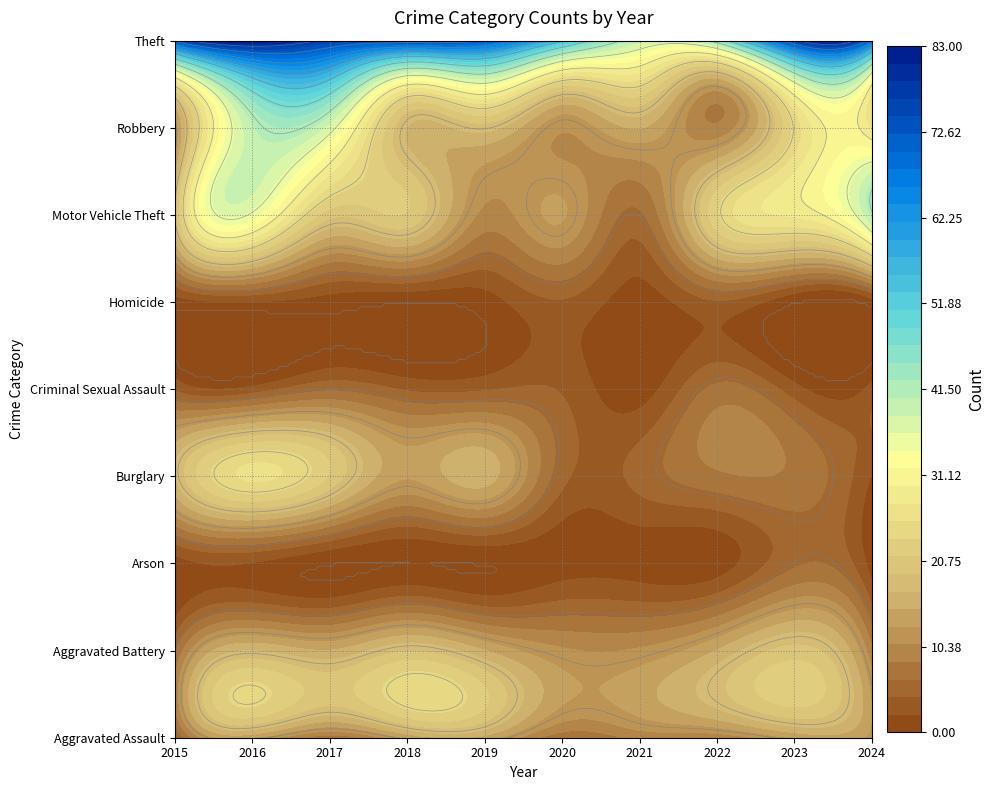

Is the value of Aggravated Assault at 1 greater than the value of Robbery at 8?

No